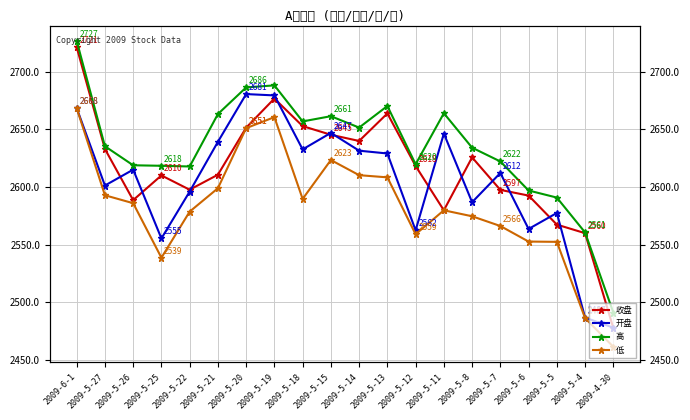

Reading left to right, extract all data points from this chart.

收盘: 2721.3	2632.9	2588.6	2610.0	2597.6	2610.6	2651.4	2676.7	2652.8	2645.3	2639.9	2663.8	2618.2	2579.8	2625.6	2597.4	2592.5	2567.3	2559.9	2477.6
开盘: 2668.4	2601.2	2615.0	2555.3	2596.0	2639.1	2680.6	2679.4	2632.6	2646.9	2631.4	2629.0	2562.4	2646.3	2586.8	2612.1	2563.6	2577.4	2486.7	2477.9
高: 2726.7	2635.3	2618.8	2618.4	2617.8	2663.2	2686.3	2688.1	2656.8	2661.4	2651.5	2670.2	2619.7	2663.9	2634.1	2622.1	2596.9	2590.8	2560.5	2491.1
低: 2668.4	2592.8	2585.9	2538.6	2578.6	2598.9	2651.0	2660.6	2589.6	2623.4	2610.2	2608.3	2559.0	2579.8	2574.6	2566.1	2552.6	2552.4	2486.2	2461.4